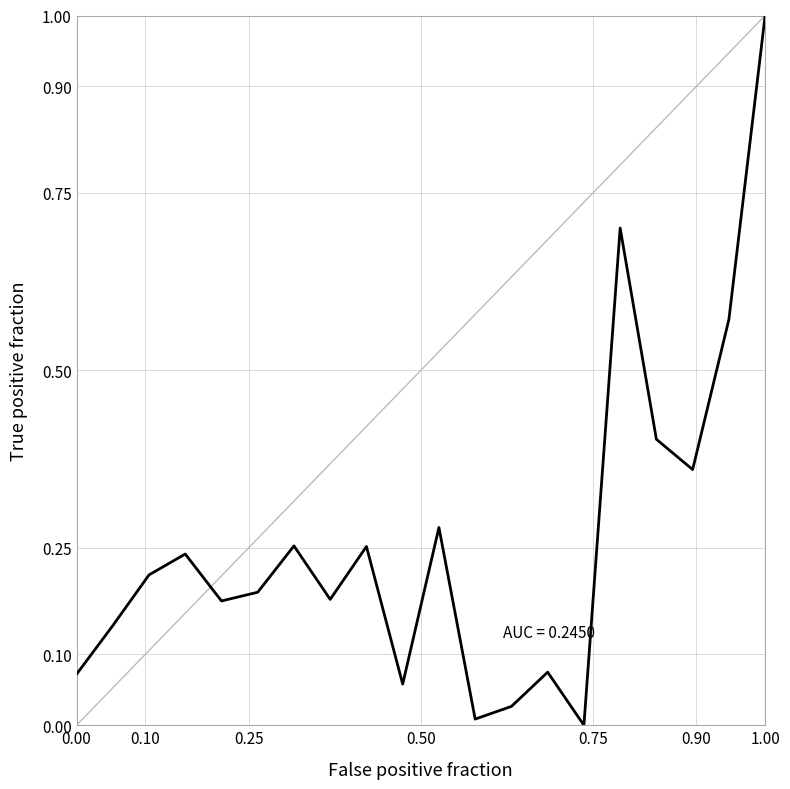

What is the greatest value displayed?

1.0